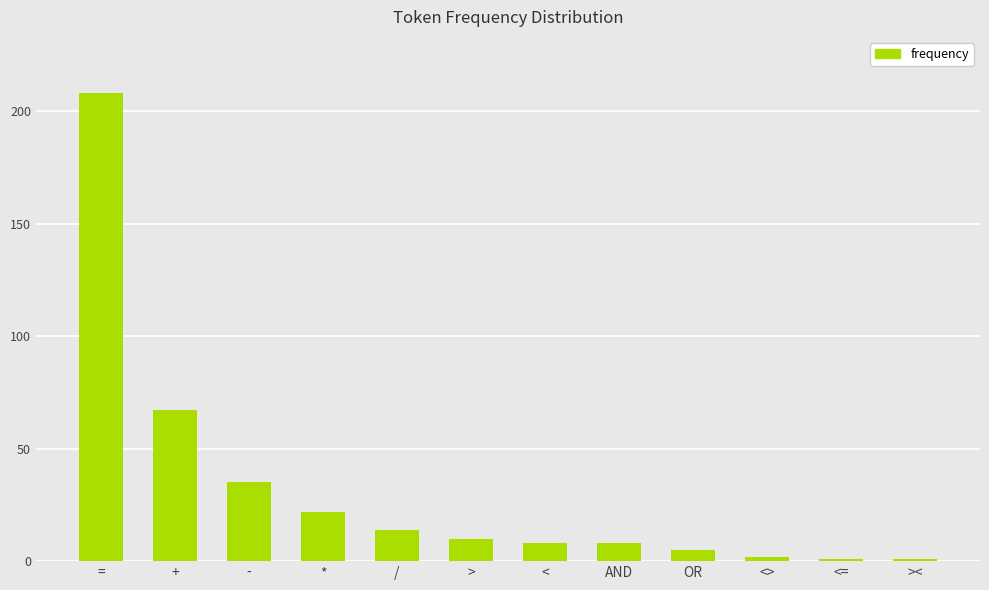

Between / and *, which is larger?

*